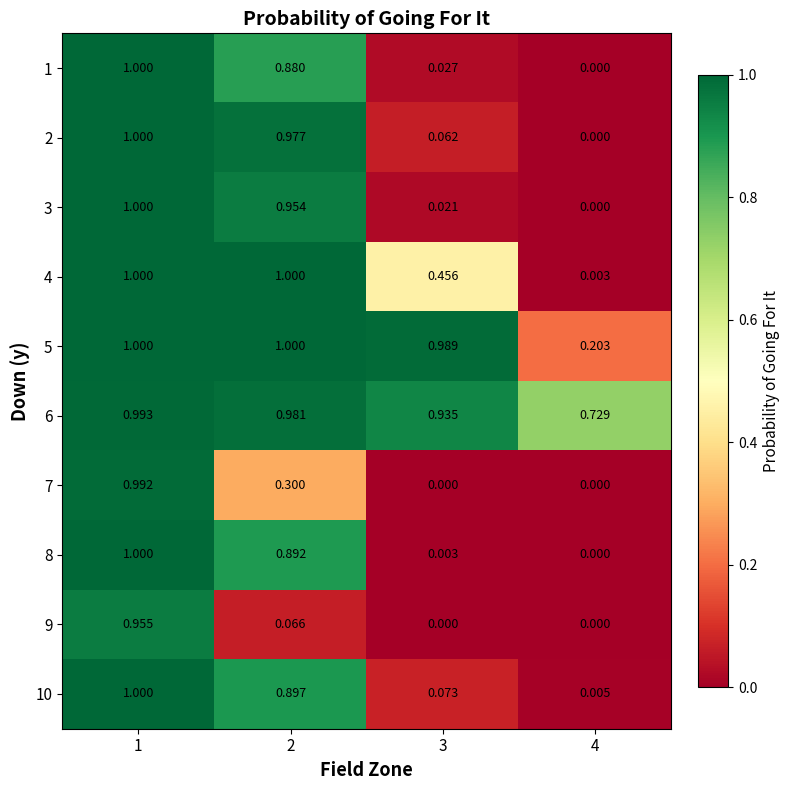

How many positive values does the 7 series have?

2